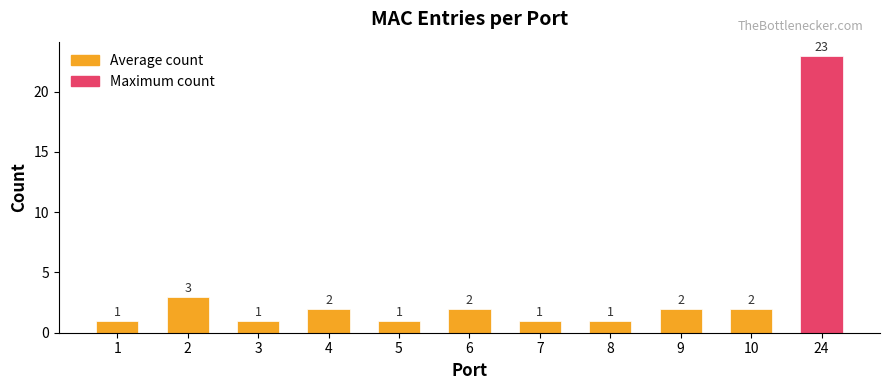

How many values are below 2?

5